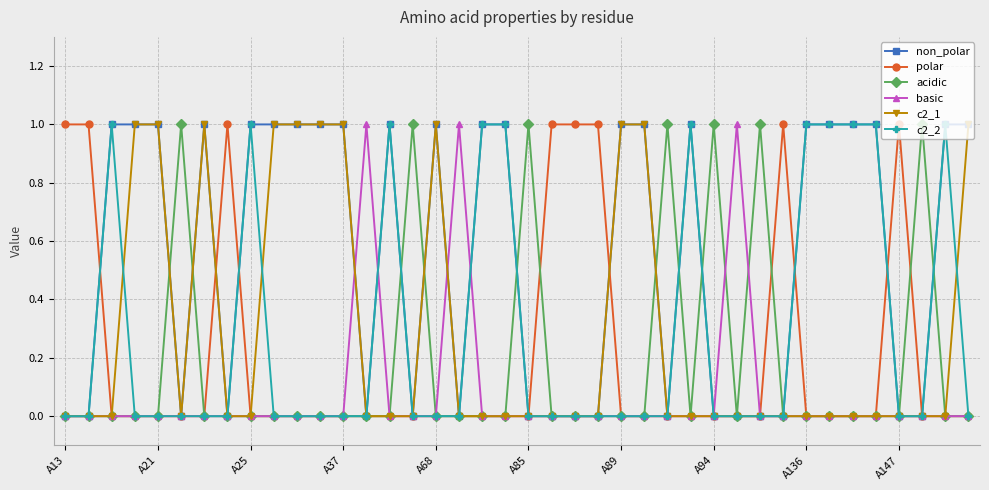

True or false: acidic has more than 1 interior local peaks.

True